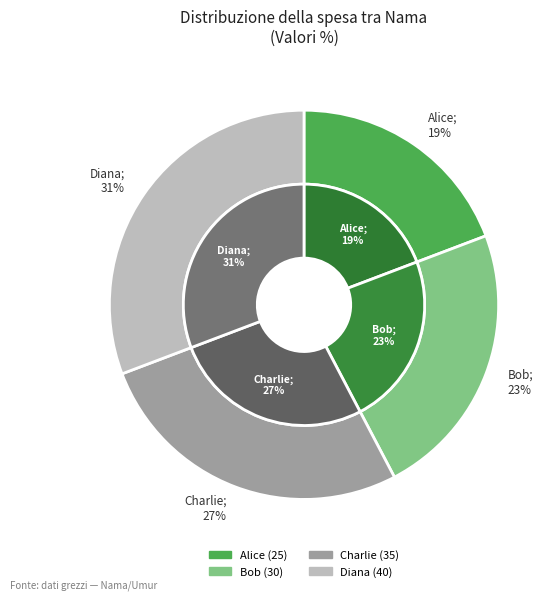

Count the number of slices in the pie.

4